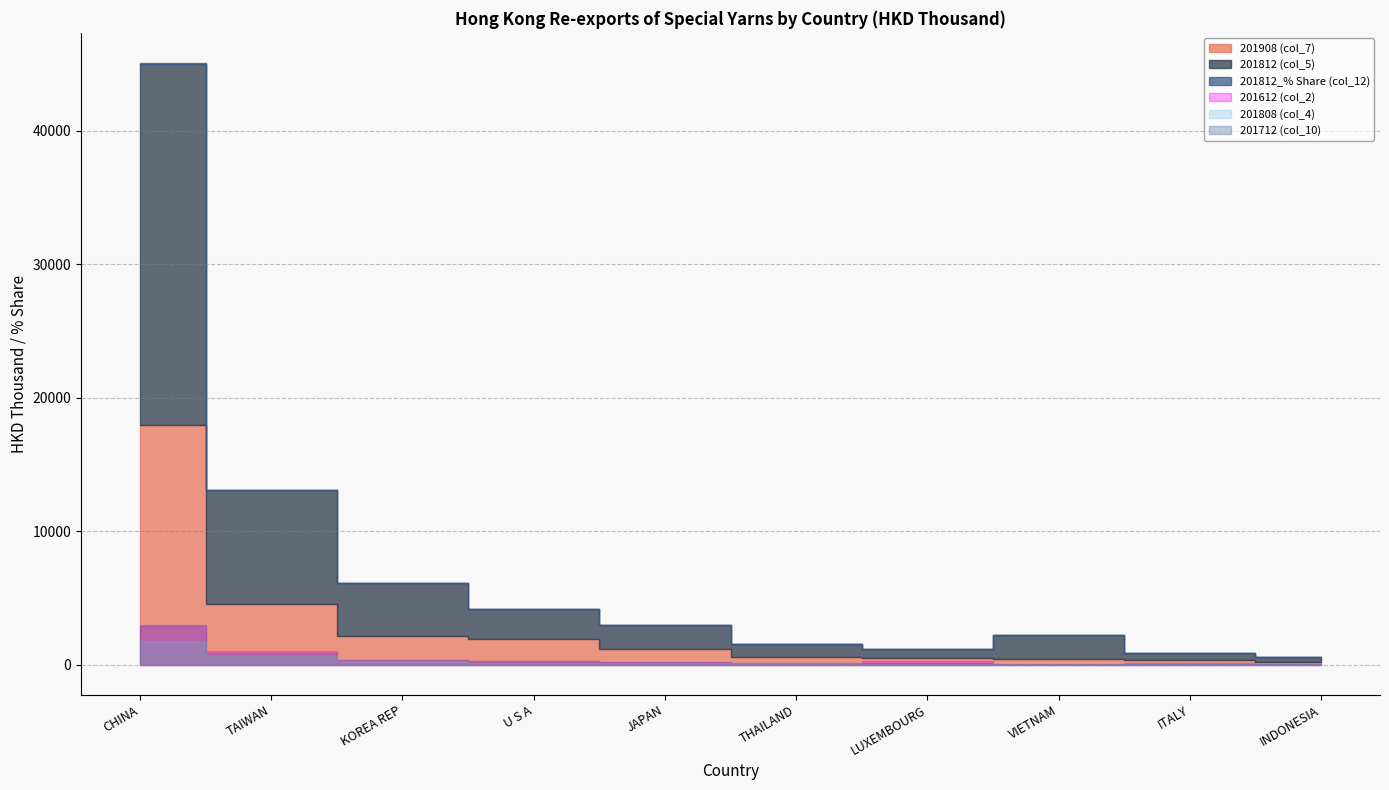

In 201712 (col_10), how many points are higher than both neighbors (excluding endpoints)?

2